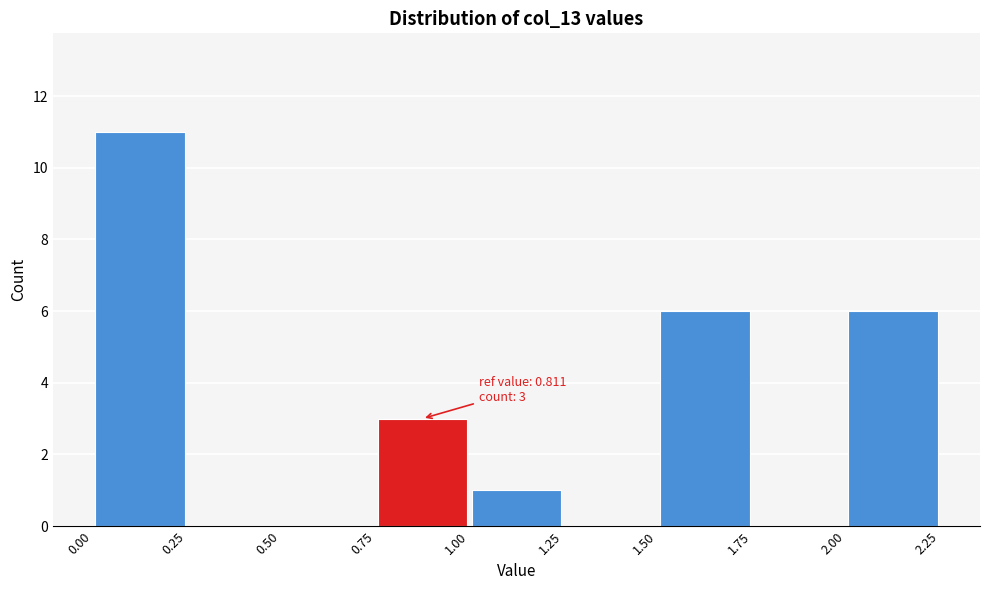

Which range on the x-axis has the tallest bar?

0.00 to 0.25